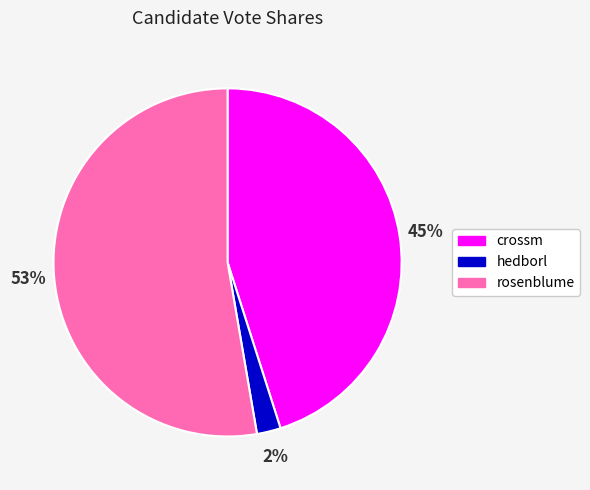

What percentage is the rosenblume slice, to the nearest percent?

53%